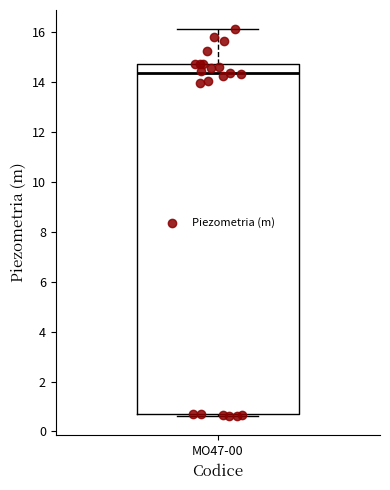

Transcribe this box plot: give where the median line is, the range the box spans, and where the two whiskers end, as read against the y-axis. The values are not printed on the chart, so give them approximately, as read against the axis.

median 14.4, box 0.6 to 14.8, whiskers 0.6 (just below the box's lower edge) to 16.2